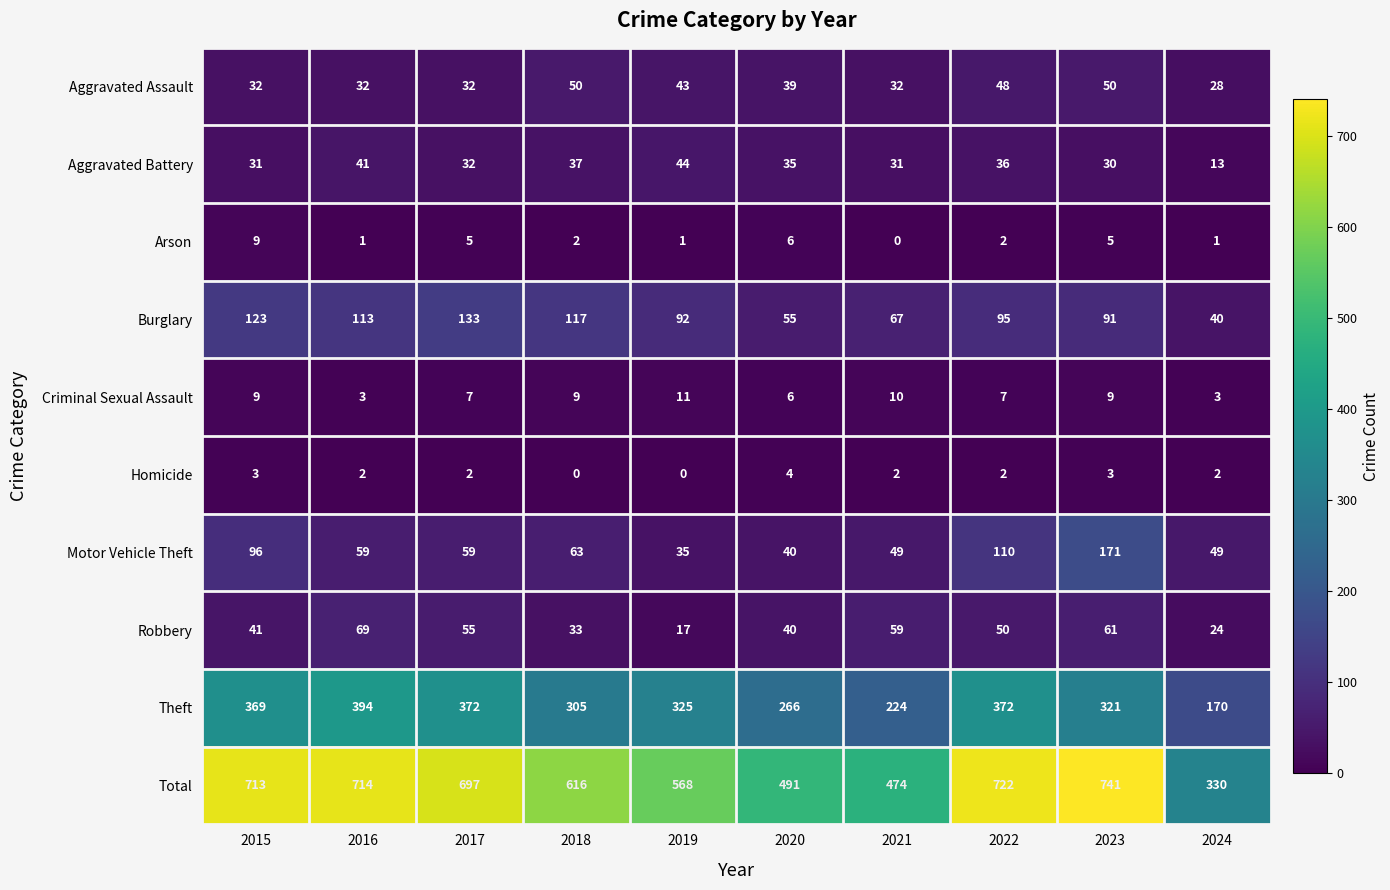

At which category is the sum across all series the highest?

2023